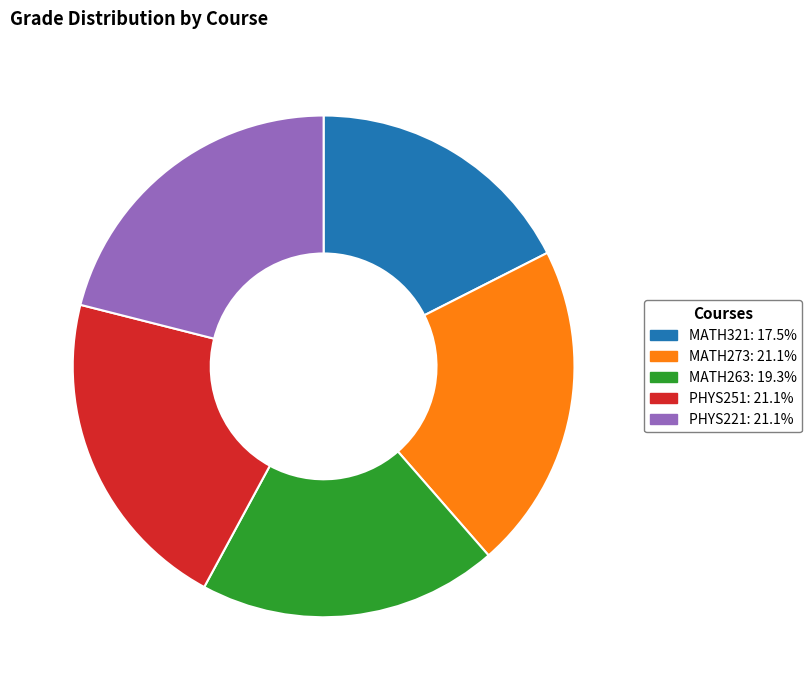

Combined, do PHYS221 and MATH321 account for over 50%?

No